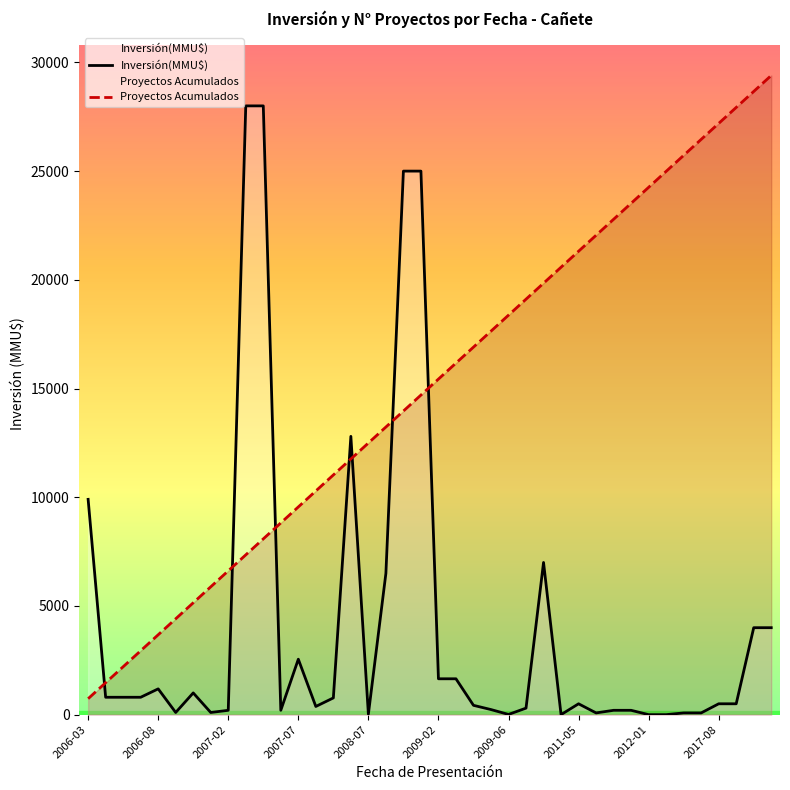

List the series in order of their overall mean, highest first.

Proyectos Acumulados, Inversión(MMU$)